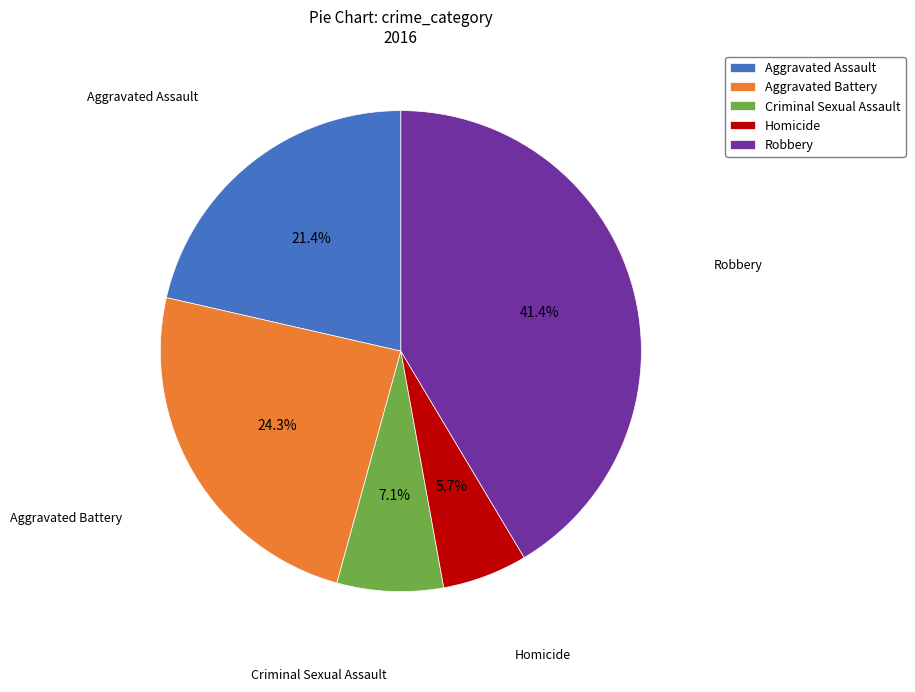

To the nearest percent, what is the difference between the largest and smallest slice percentages?

36%